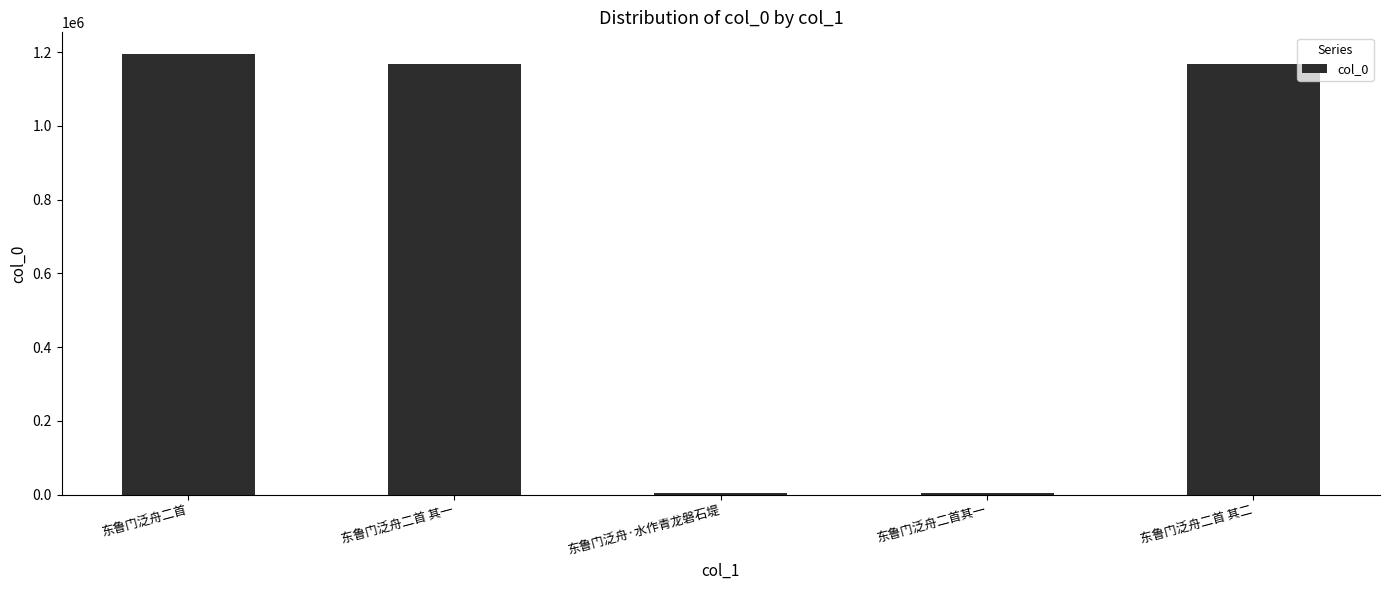

What position from the left is 东鲁门泛舟二首 其二?

5